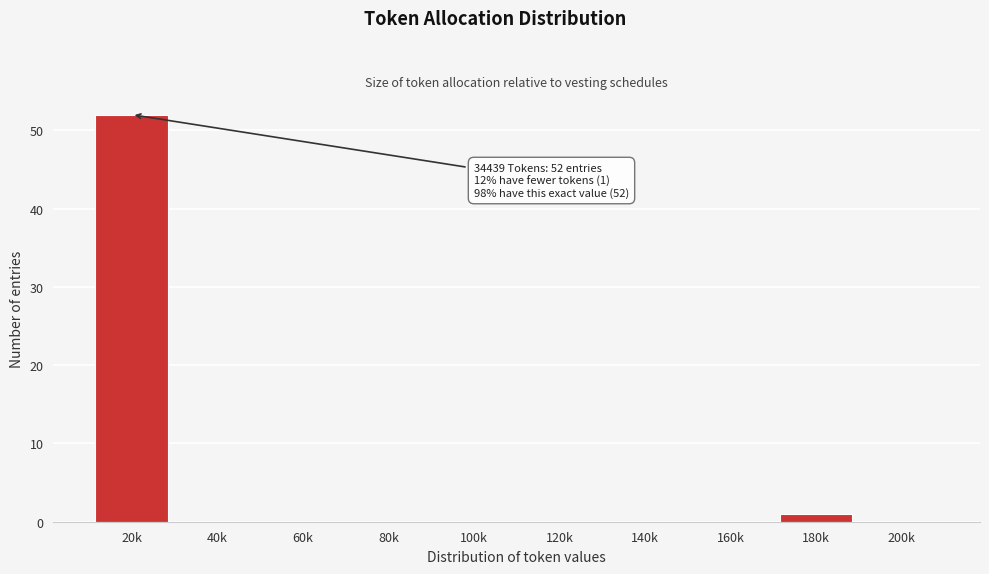

Reading left to right, list all the values displayed in this chart.

20k=52	40k=0	60k=0	80k=0	100k=0	120k=0	140k=0	160k=0	180k=1	200k=0